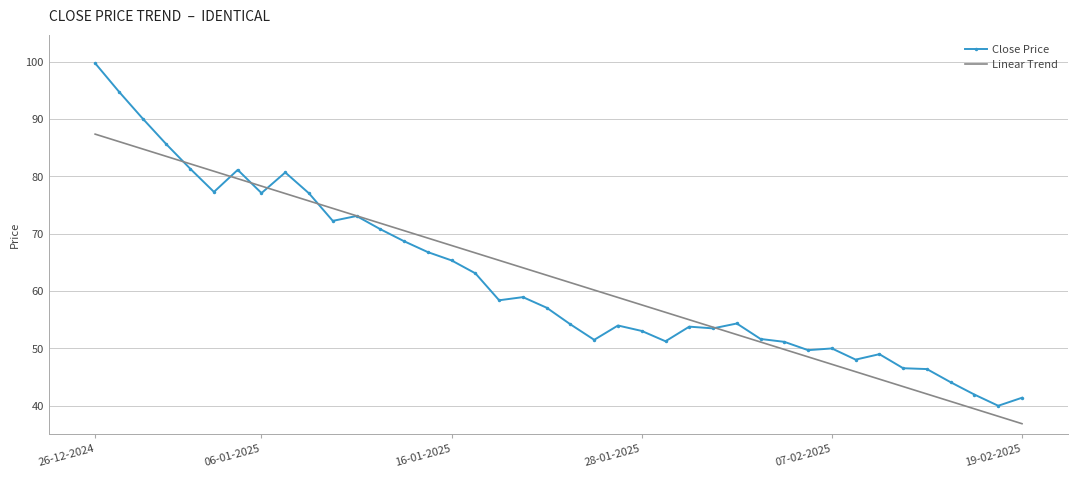

Which series has the widest spread of values?

Close Price